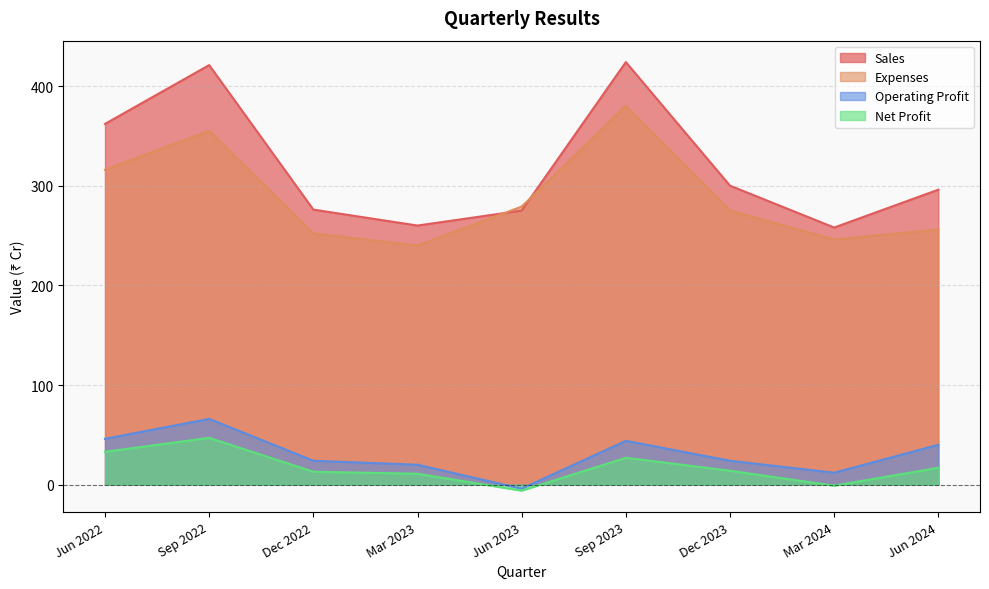

True or false: Sales and Net Profit intersect in this chart.

False